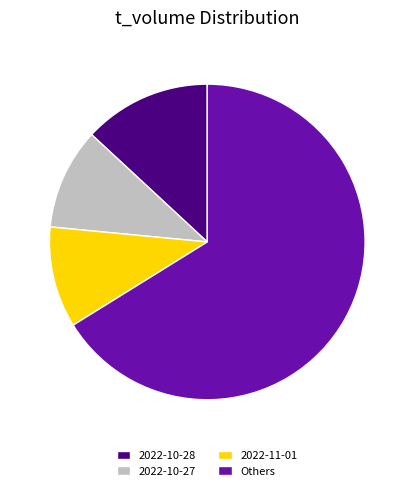

Do Others and 2022-10-27 together represent more than half of the pie?

Yes